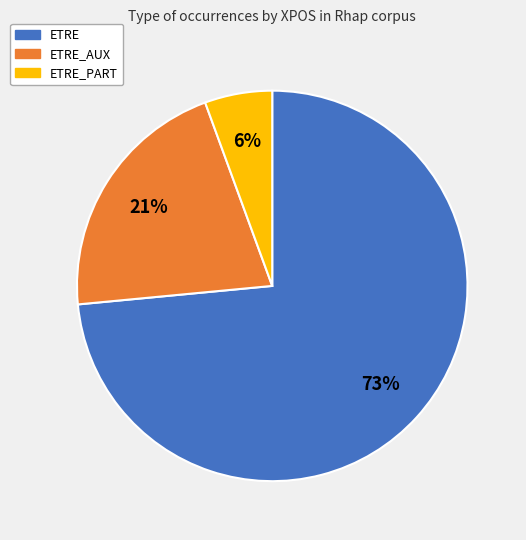

The ETRE_PART slice represents 6% of the pie. True or false?

True